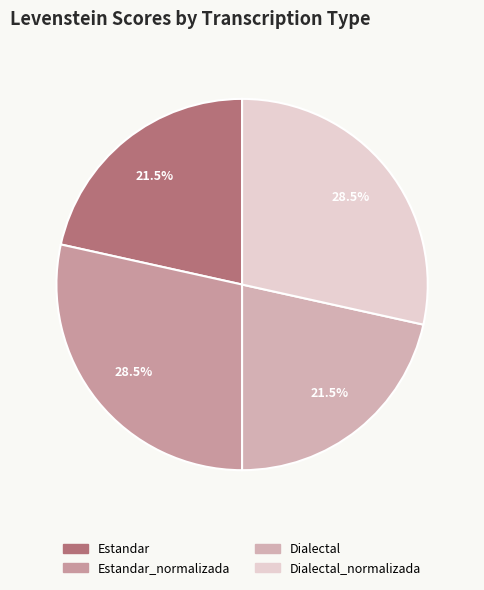

To the nearest percent, what is the combined percentage of Dialectal_normalizada and Estandar_normalizada?

57%